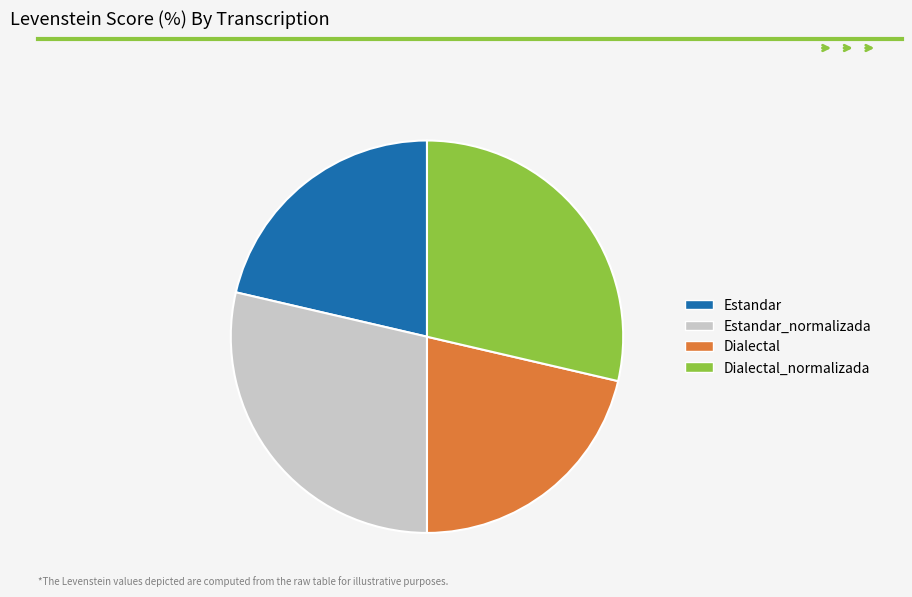

Combined, do Dialectal_normalizada and Estandar_normalizada account for over 50%?

Yes